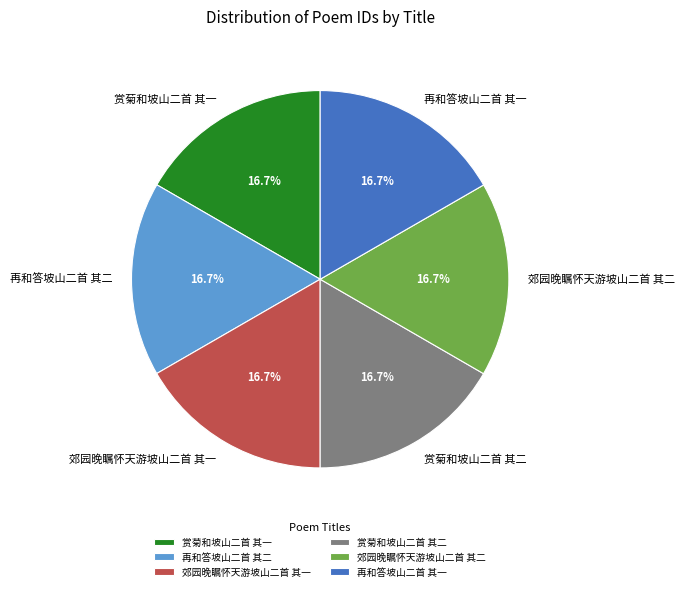

What is the ratio of the value at 郊园晚瞩怀天游坡山二首 其一 to the value at 赏菊和坡山二首 其一?

1.0